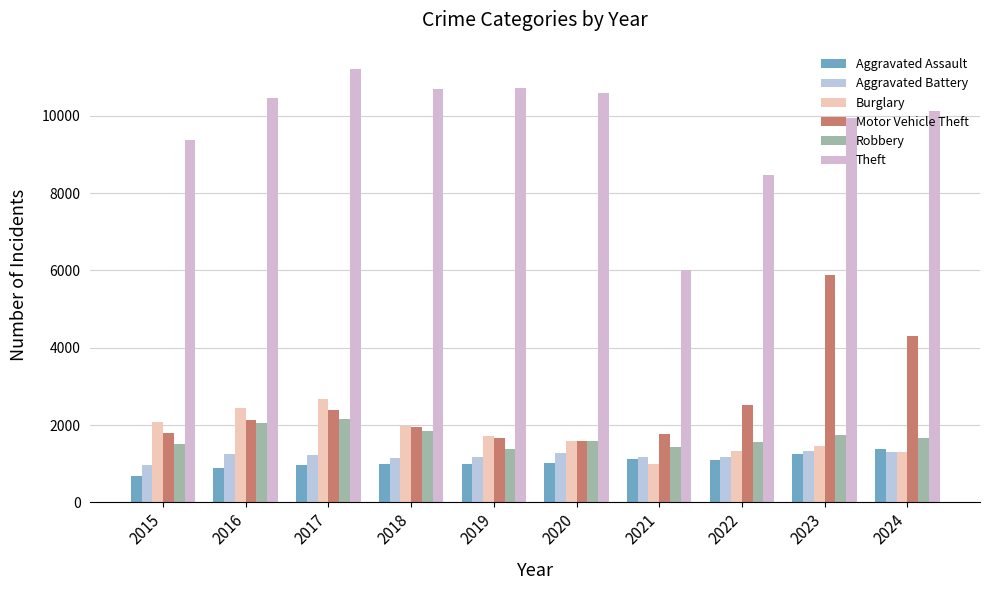

How many data points in Aggravated Assault are less than 1007?

5